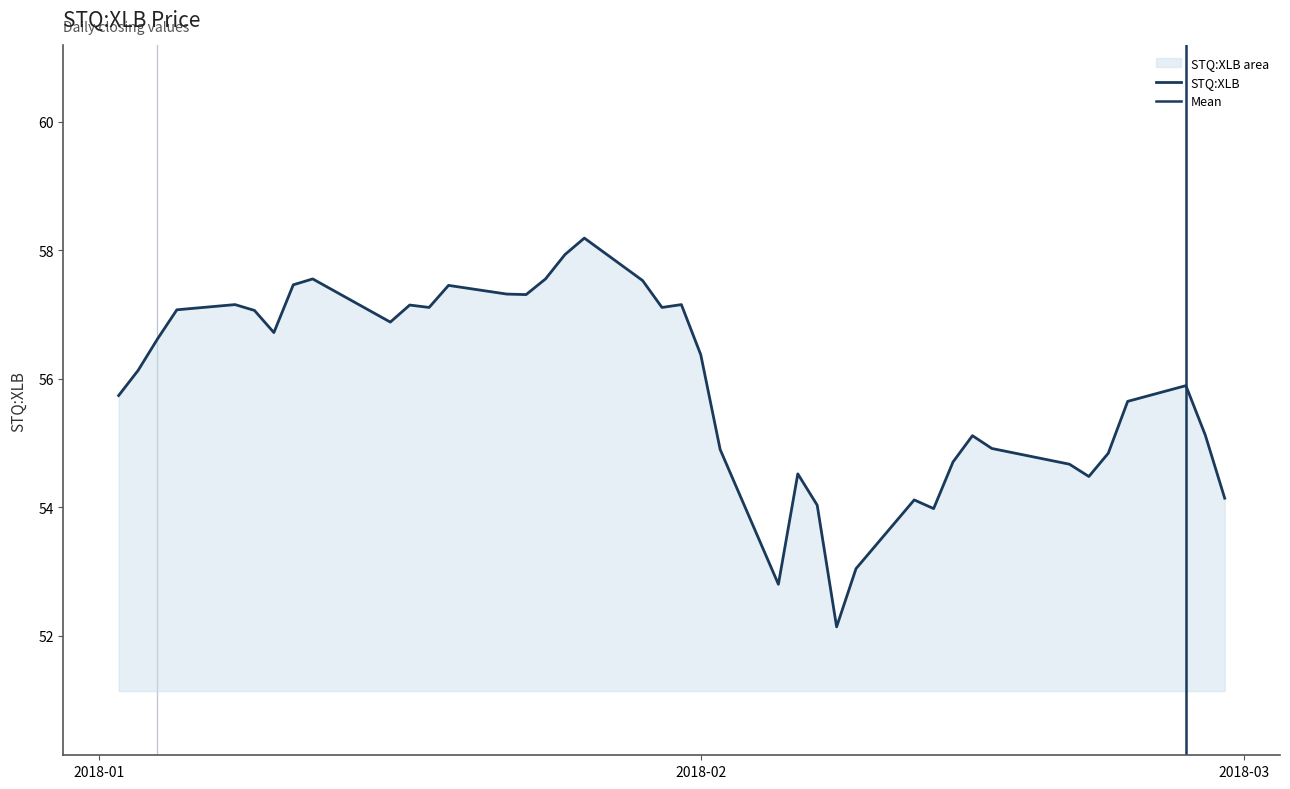

How many data points are above 56?

21